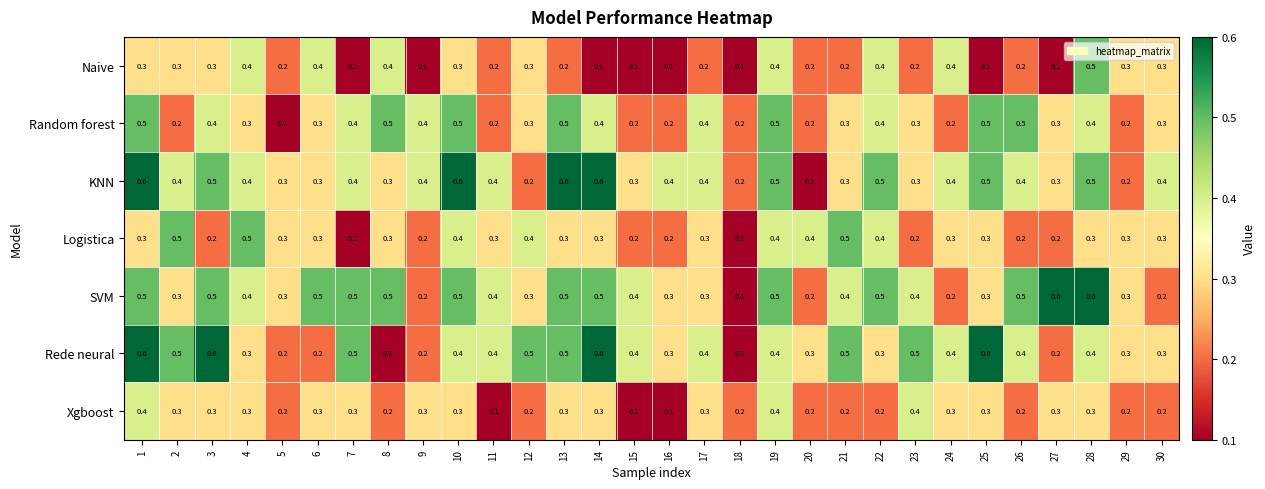

At which label does Naive reach its peak?

28